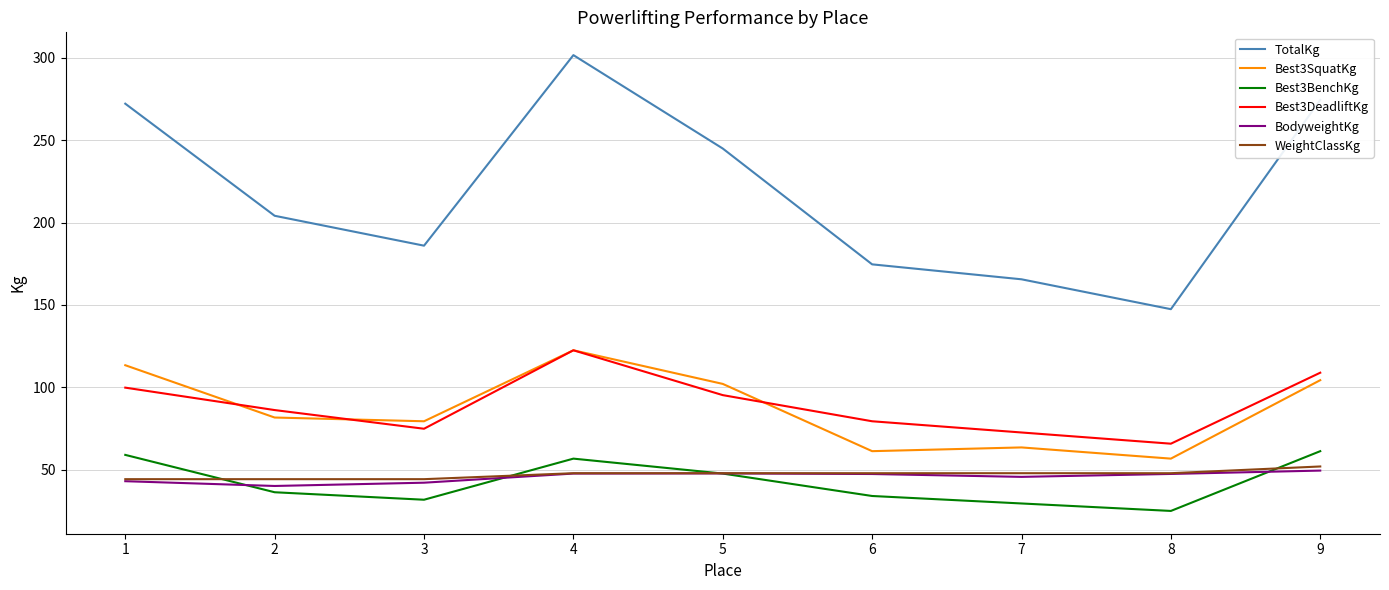

At which label is Best3DeadliftKg closest to 94?

5